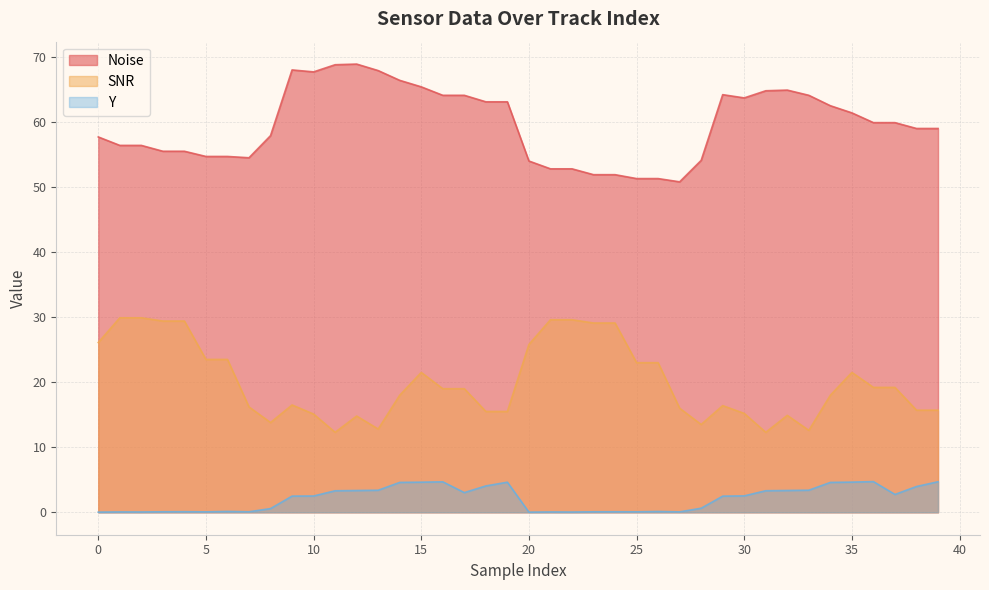

Which series has the largest total across all categories?

Noise